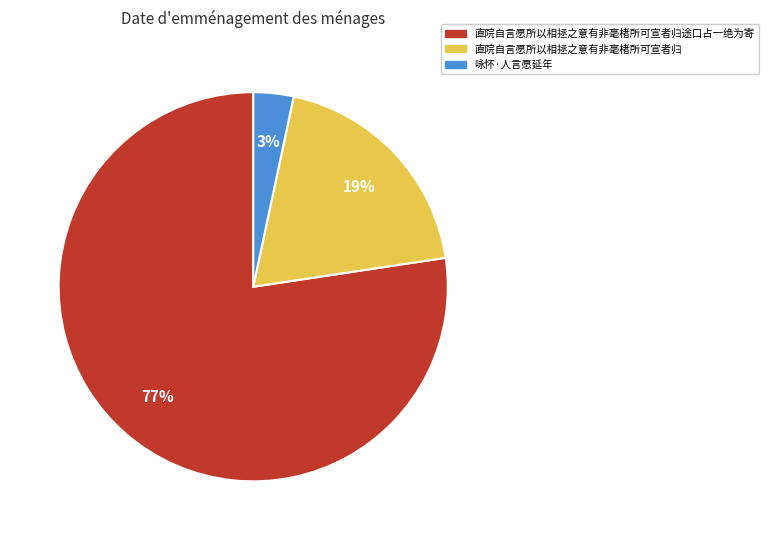

What is the smallest slice in the pie chart?

咏怀·人言愿延年